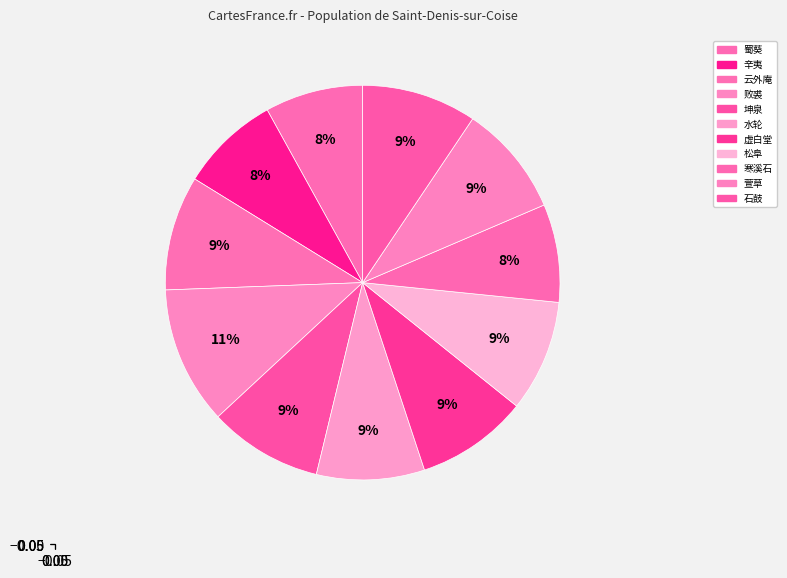

Count the number of slices in the pie.

11